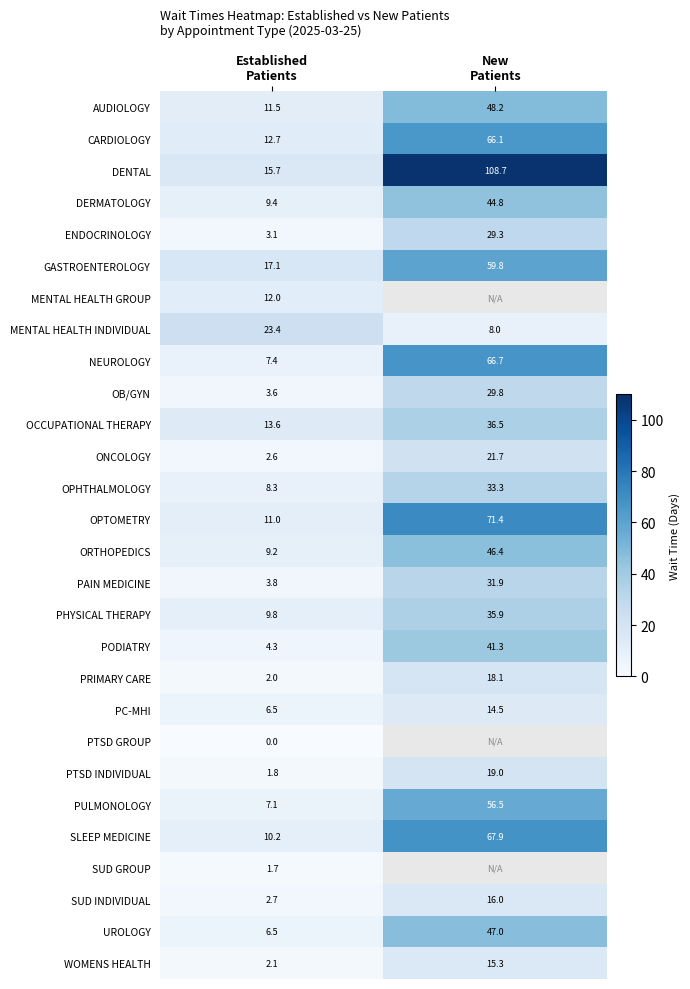

At which category does the chart reach its minimum across all series?

Established
Patients